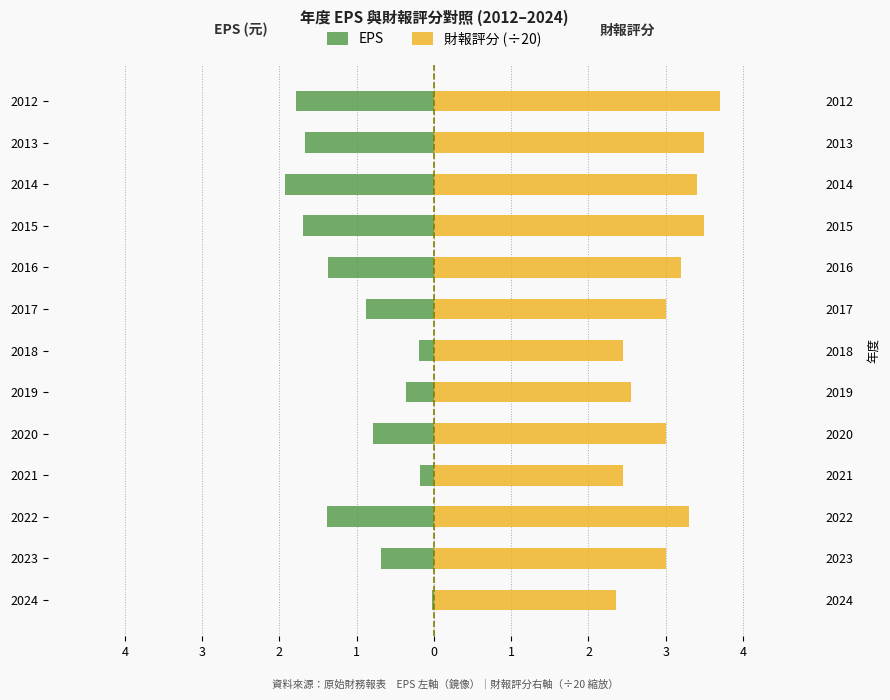

Reading left to right, what are all the values shown in this chart?

EPS: -0.0	-0.7	-1.4	-0.2	-0.8	-0.4	-0.2	-0.9	-1.4	-1.7	-1.9	-1.7	-1.8
財報評分 (÷20): 2.4	3.0	3.3	2.5	3.0	2.5	2.5	3.0	3.2	3.5	3.4	3.5	3.7